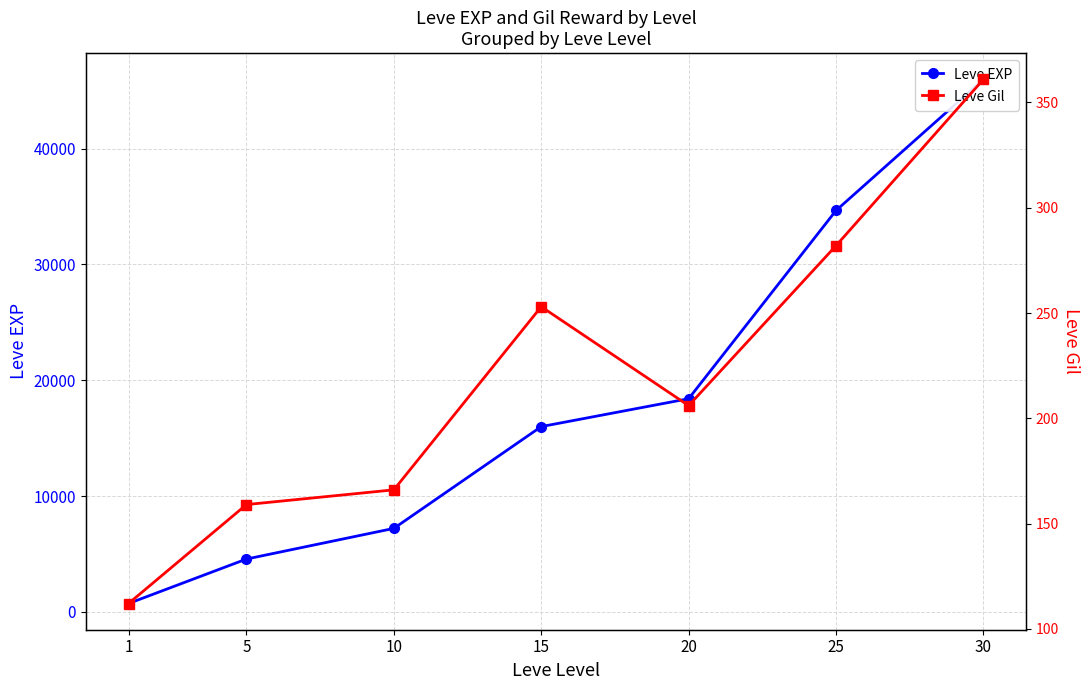

True or false: Leve EXP and Leve Gil cross at least once.

False